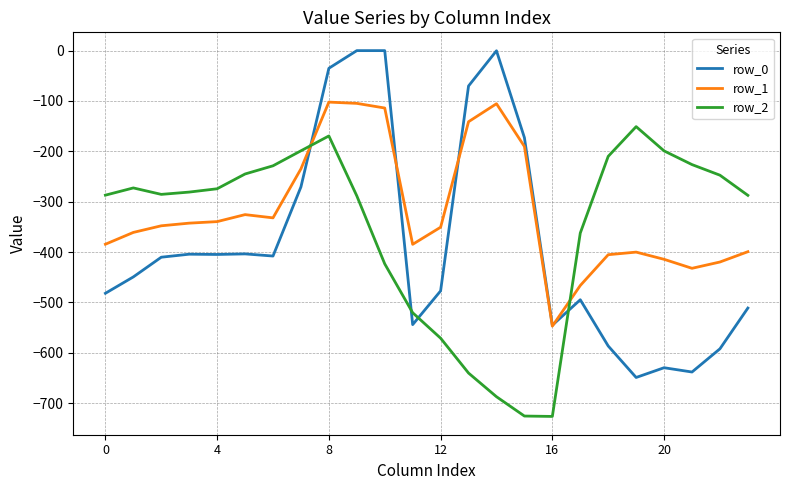

Which series has the largest total across all categories?

row_1